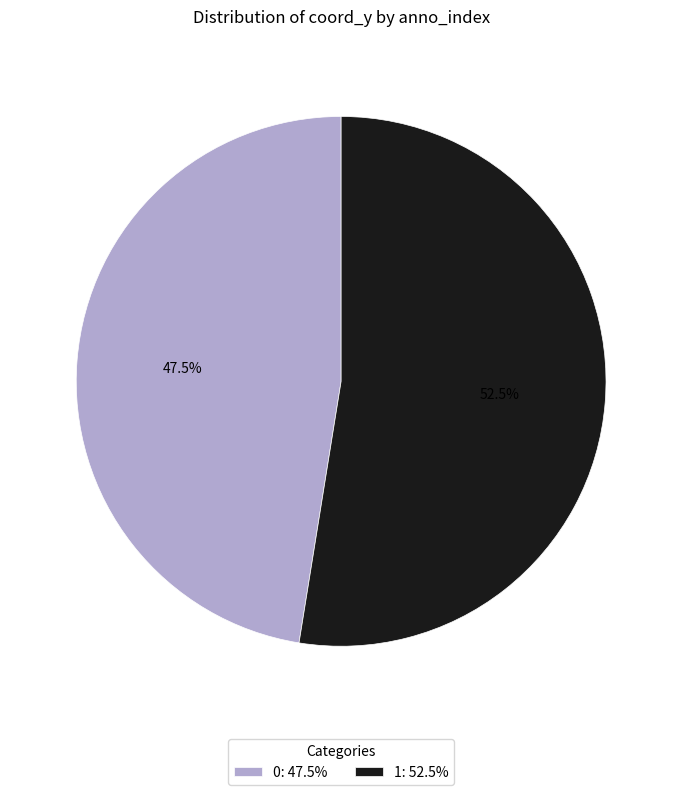

Count the number of slices in the pie.

2